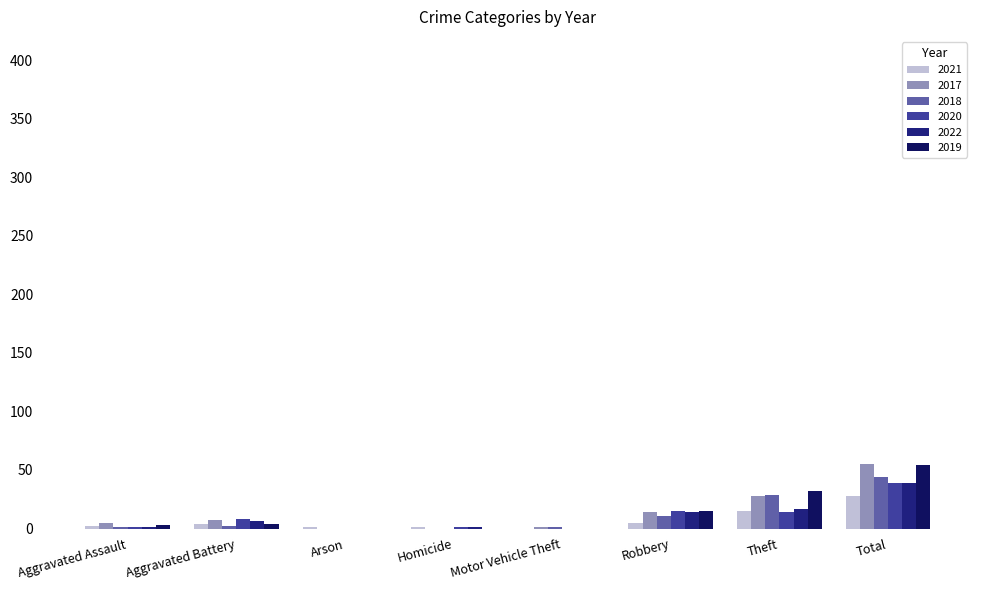

At which label does 2018 reach its peak?

Total